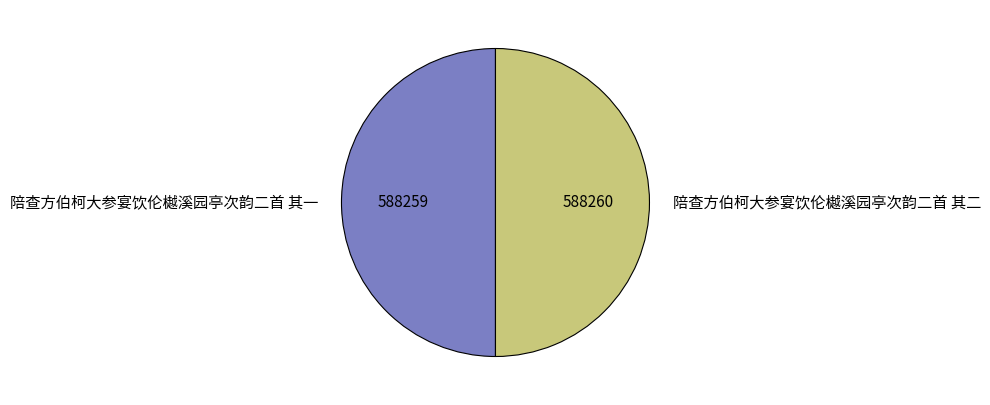

How many slices are in this pie chart?

2